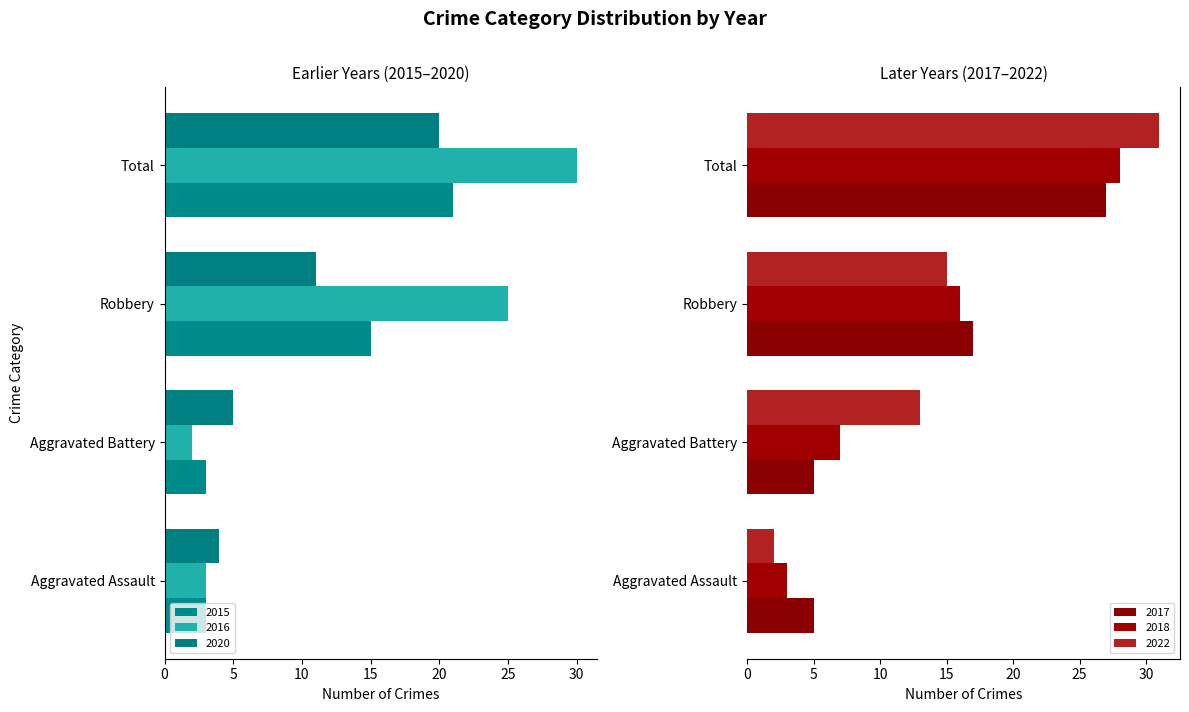

What is the total value across all series at Total?

157